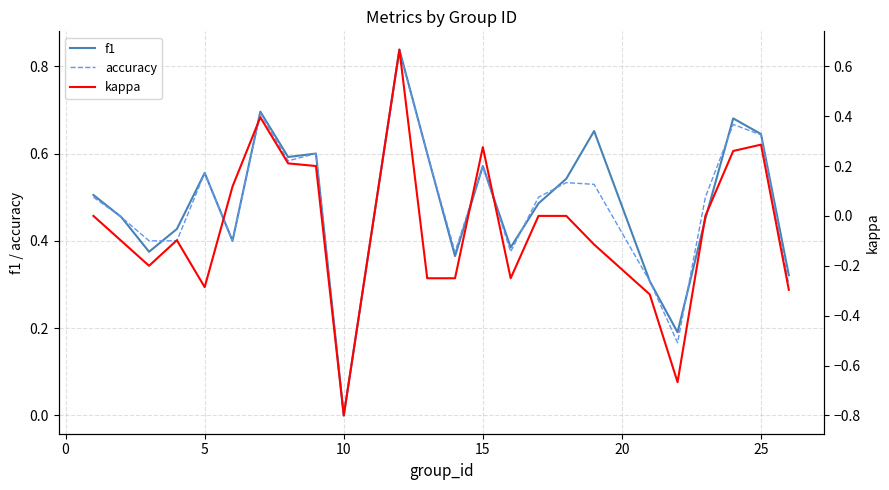

True or false: accuracy has a value of 0.0 at 10.

True